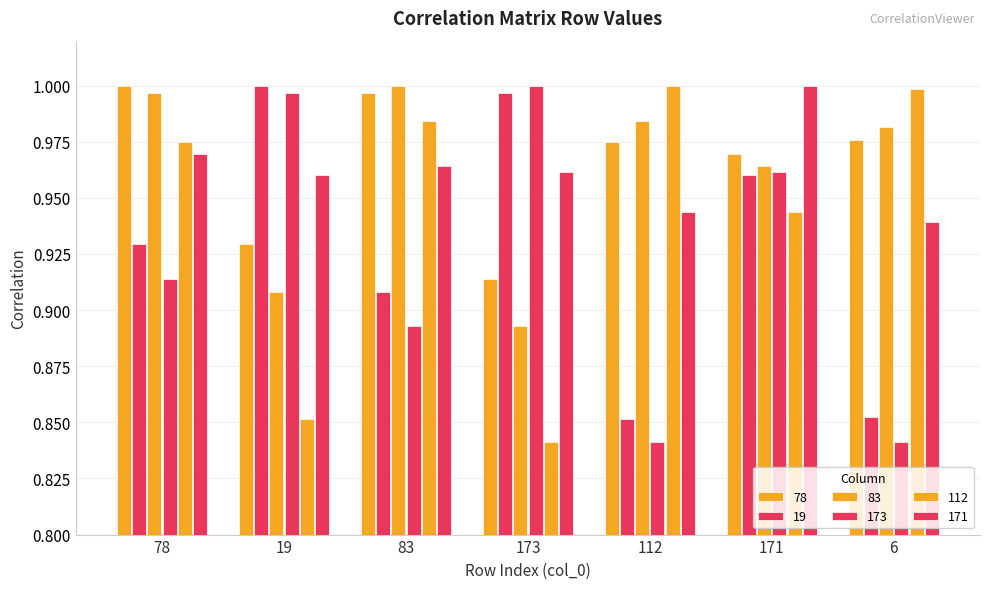

Between 19 and 83, which is larger?

83